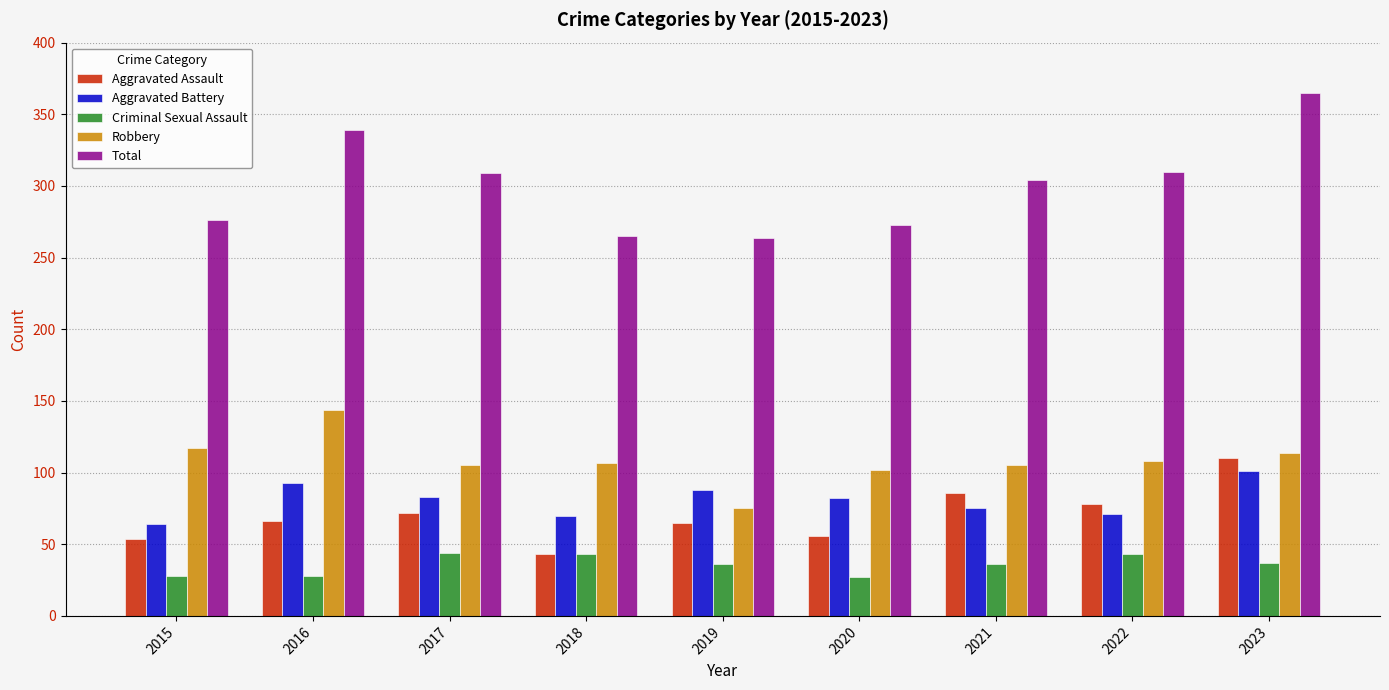

What is the minimum value shown in the chart?

27